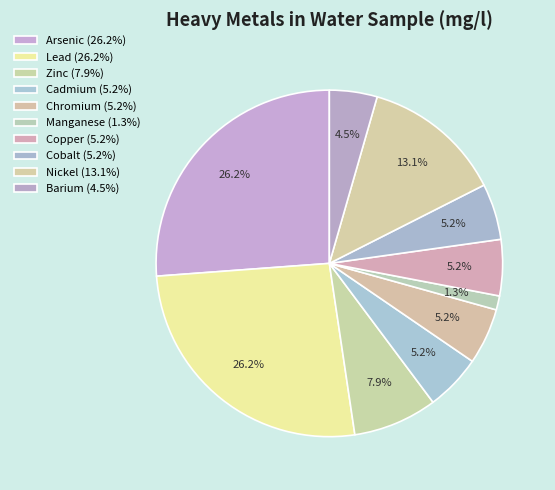

To the nearest percent, what percentage of the pie is Lead?

26%